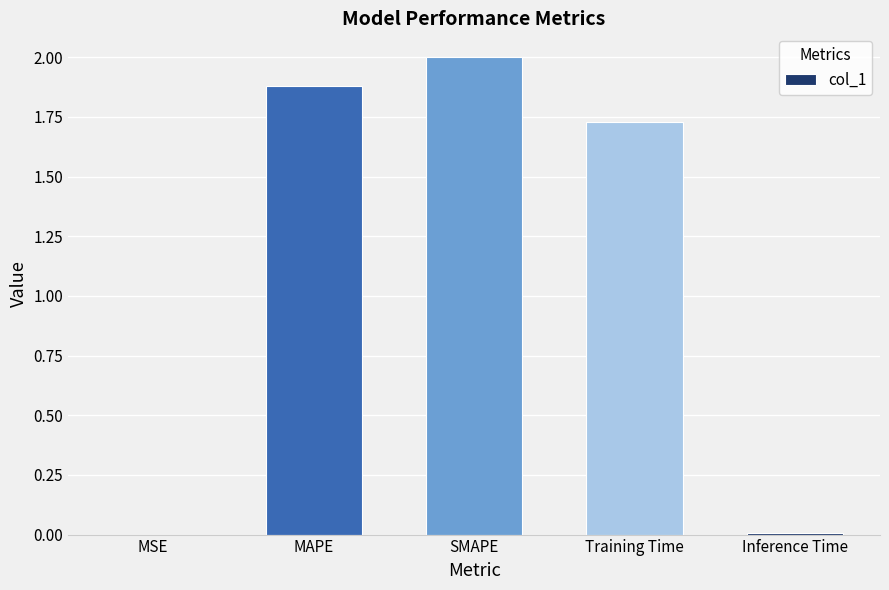

Which label corresponds to the largest value in the chart?

SMAPE